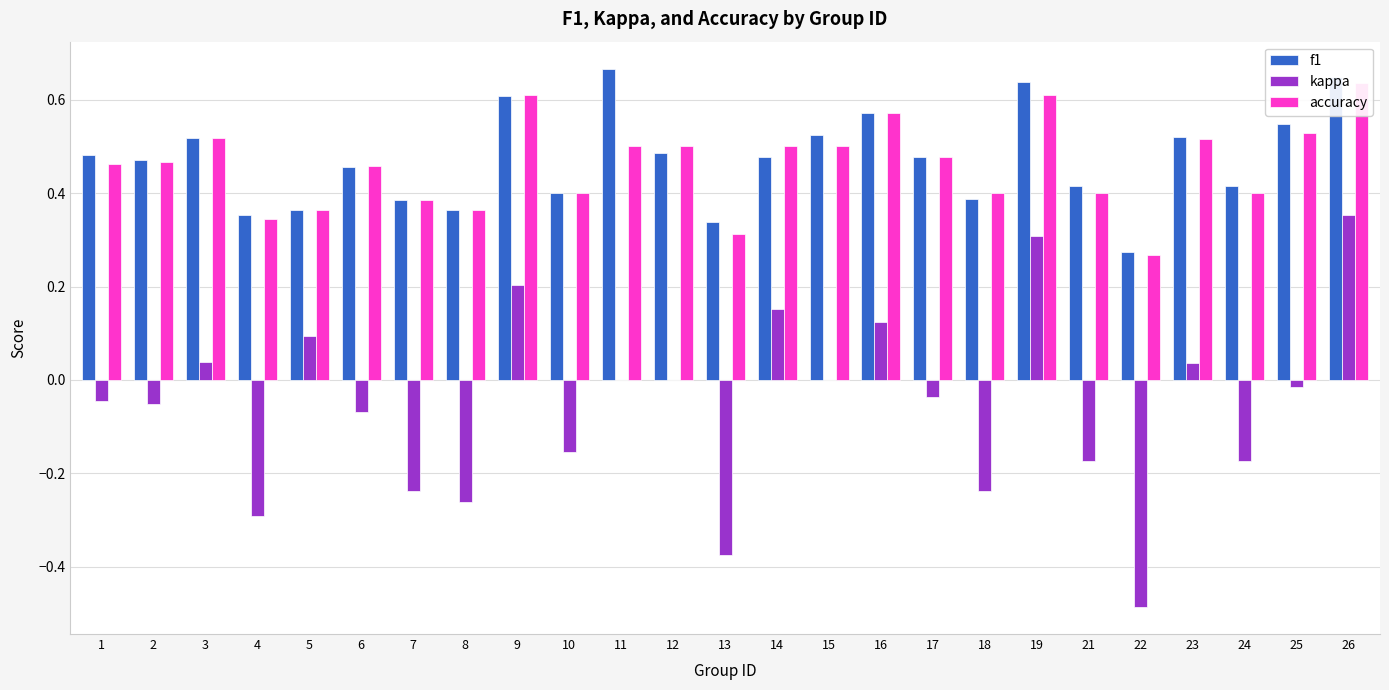

At which category does the chart reach its minimum across all series?

22